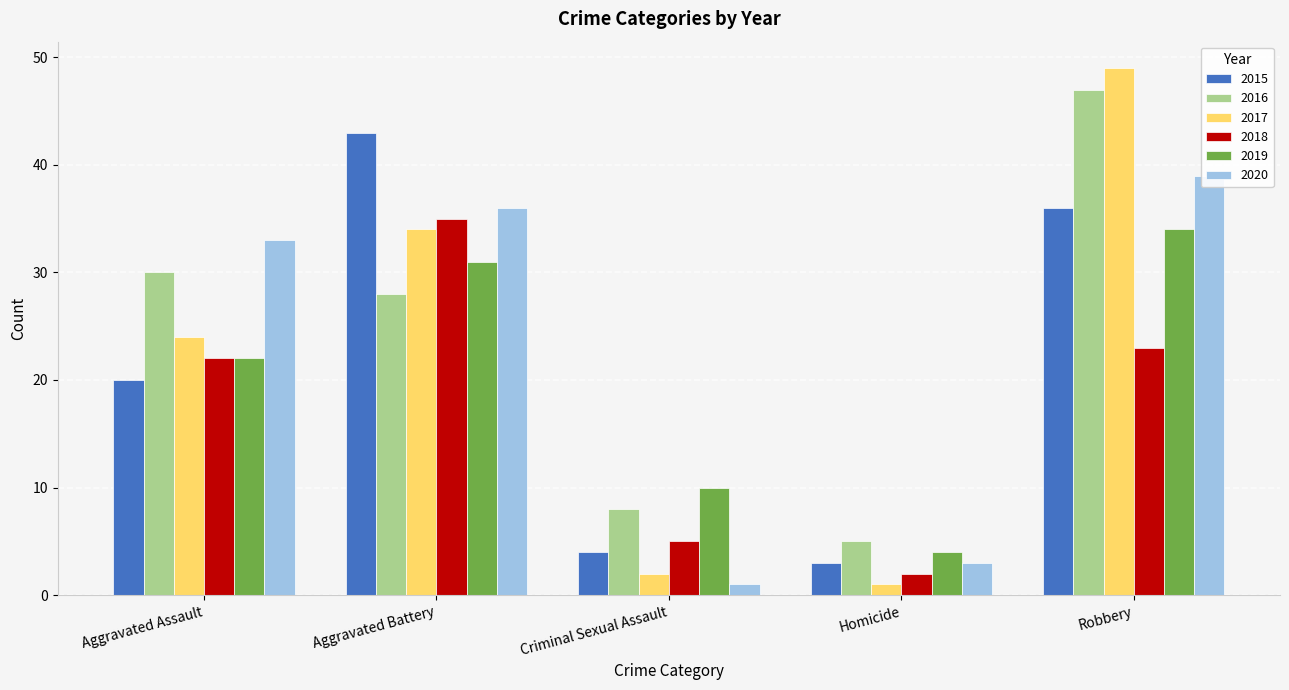

Which series has the largest total across all categories?

2016